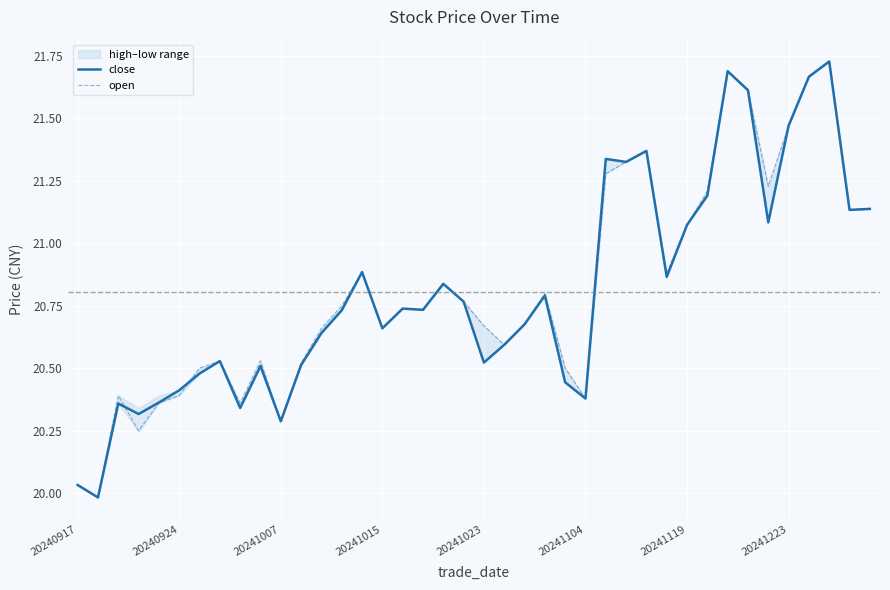

At which label does open first exceed 20?

20240917